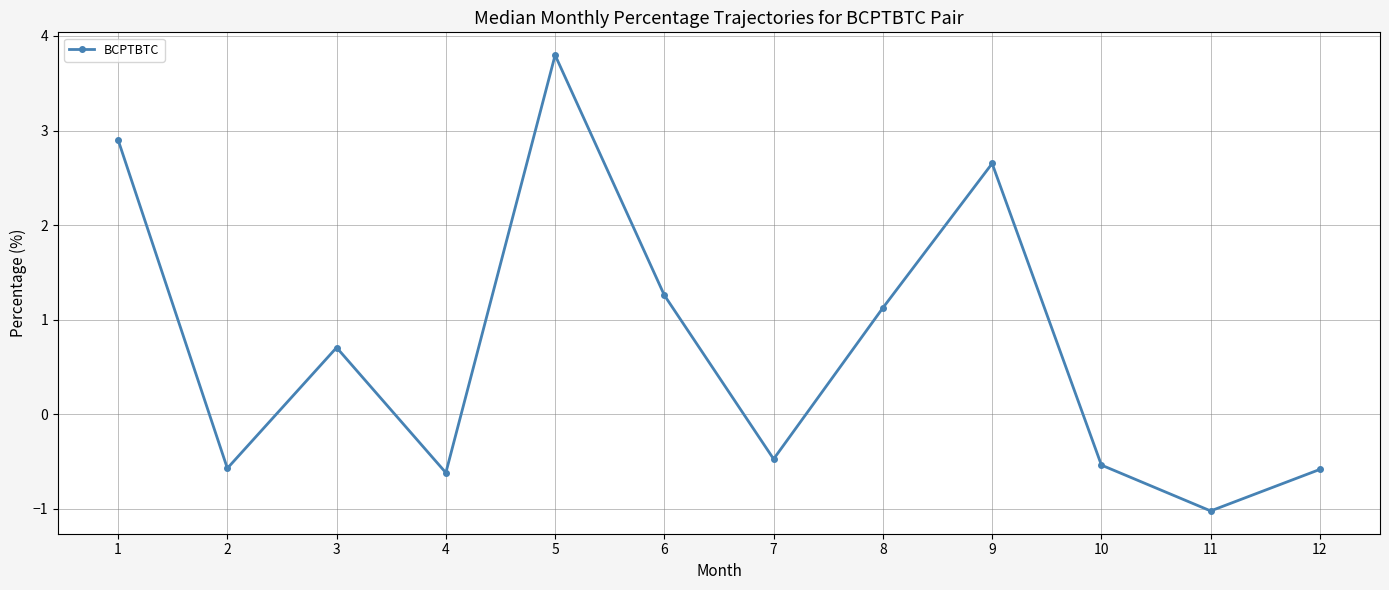

Which has a higher value, 9 or 7?

9